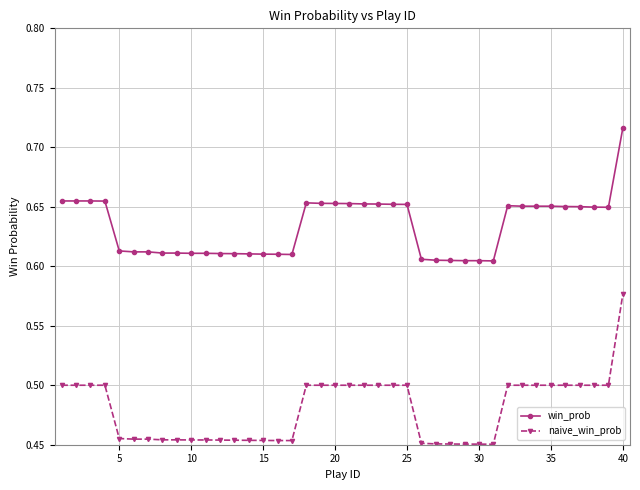

True or false: naive_win_prob and win_prob intersect in this chart.

False